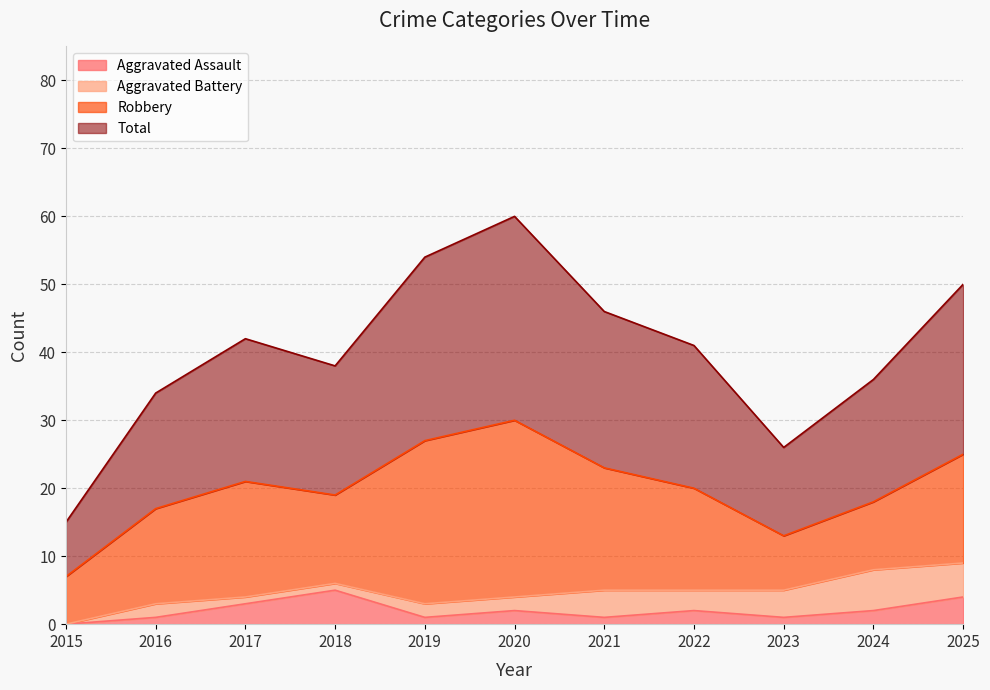

Is the value of Aggravated Assault at 2015 greater than the value of Total at 2019?

No